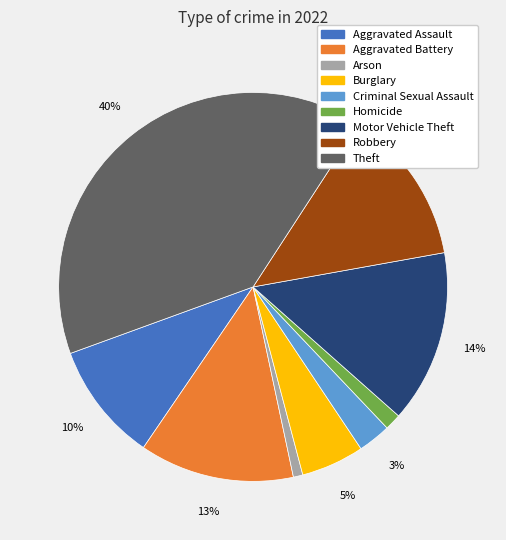

Does any single category account for the majority?

No